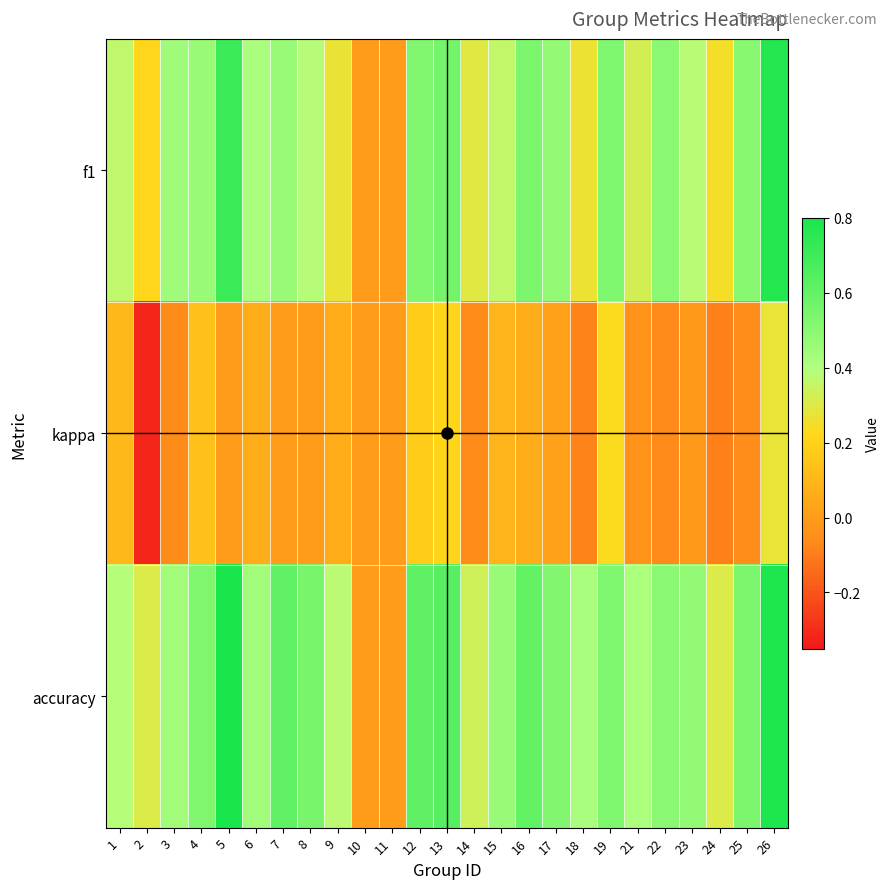

Which series changed the most between 9 and 25?

f1